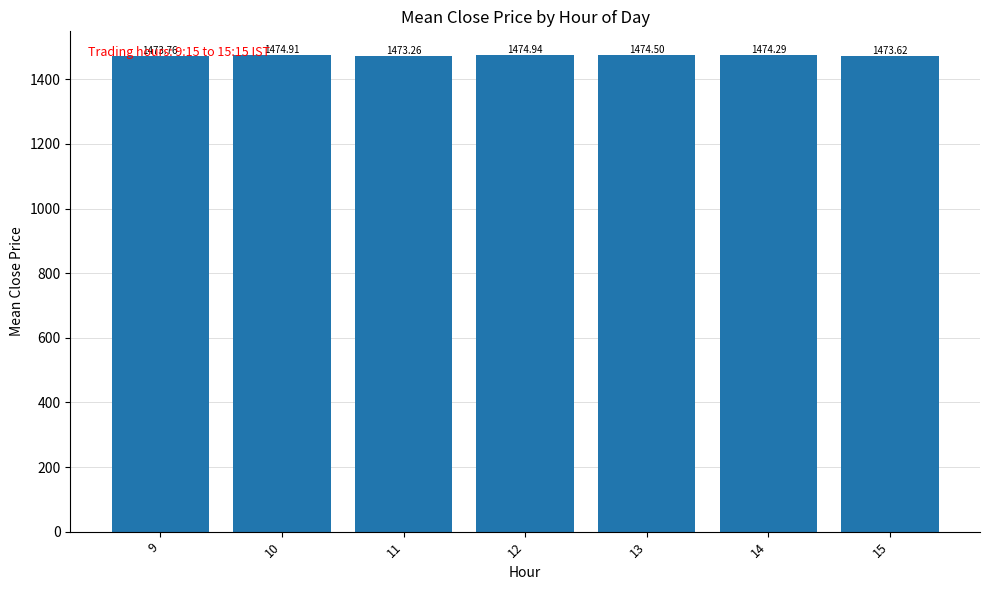

List the labels in order of value, smallest first.

11, 15, 9, 14, 13, 10, 12